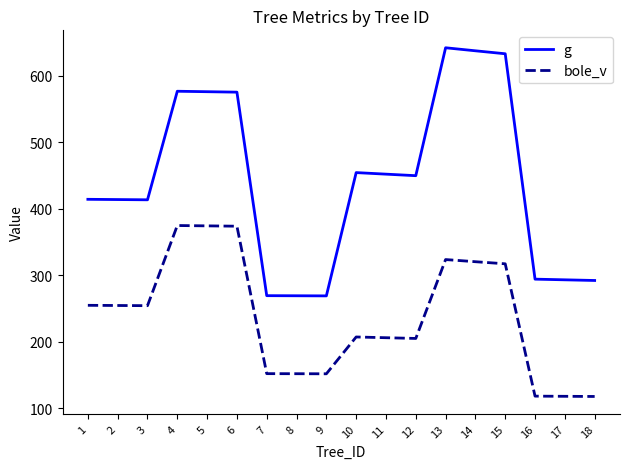

What is the highest value of the g series?

642.0